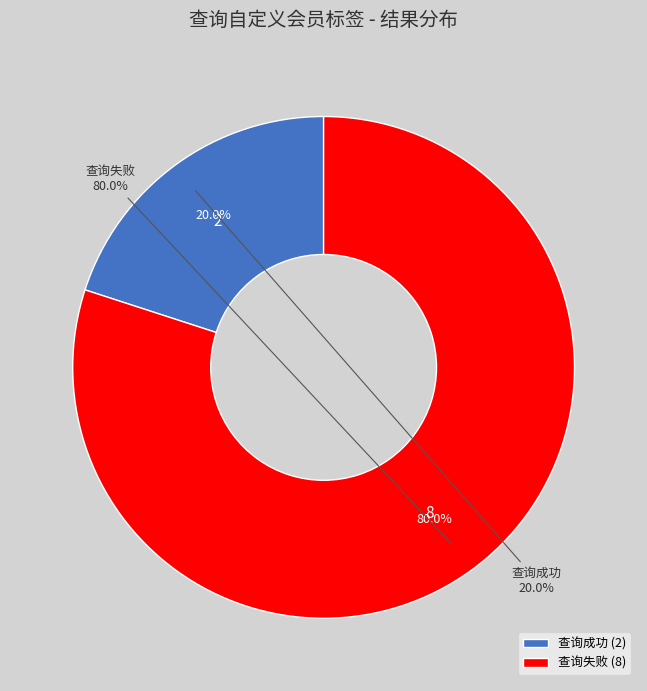

To the nearest percent, what is the average slice percentage?

50%